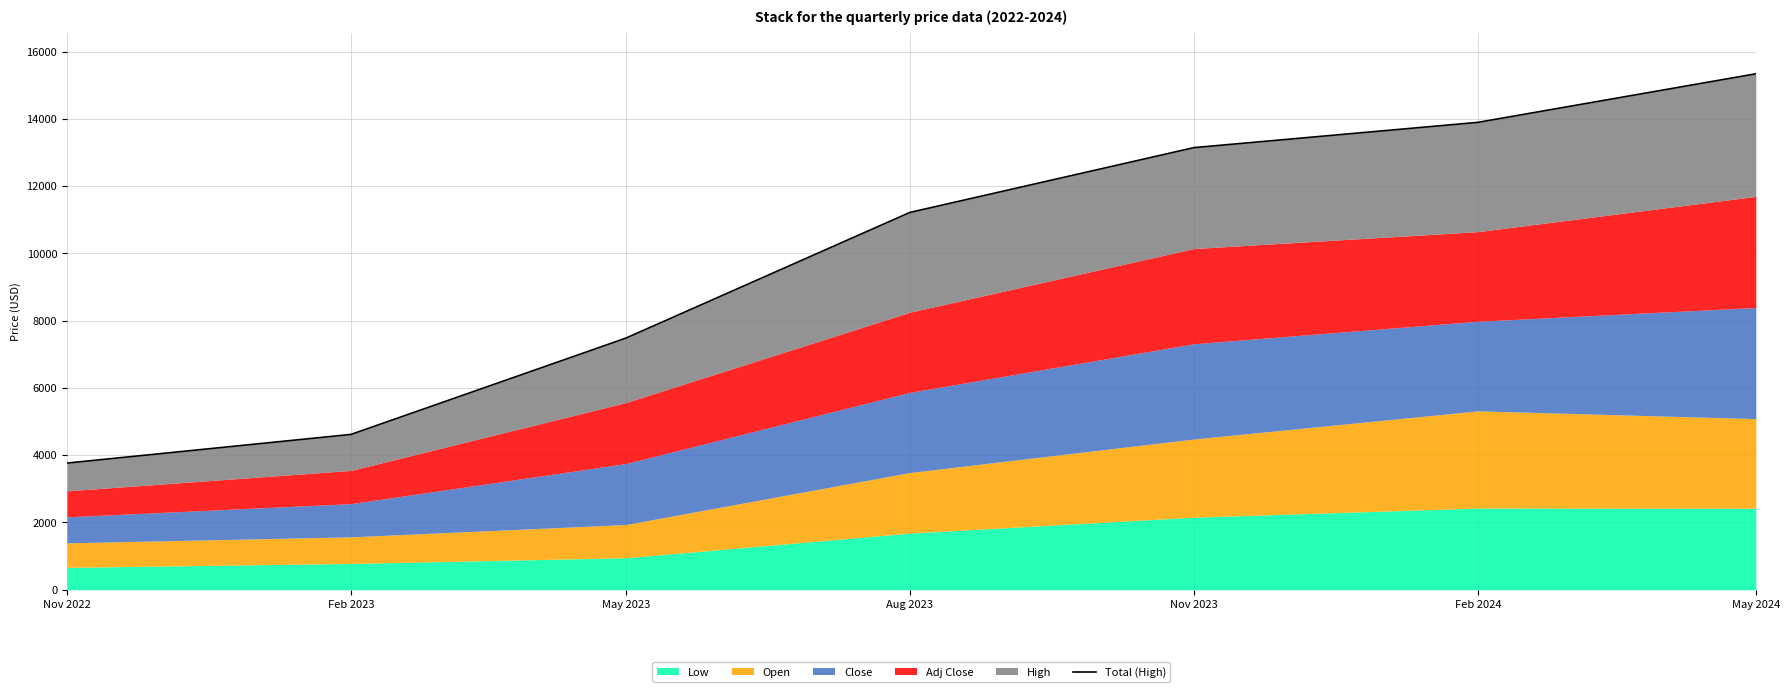

What is the change in value from Nov 2023 to Feb 2024?

+751.4